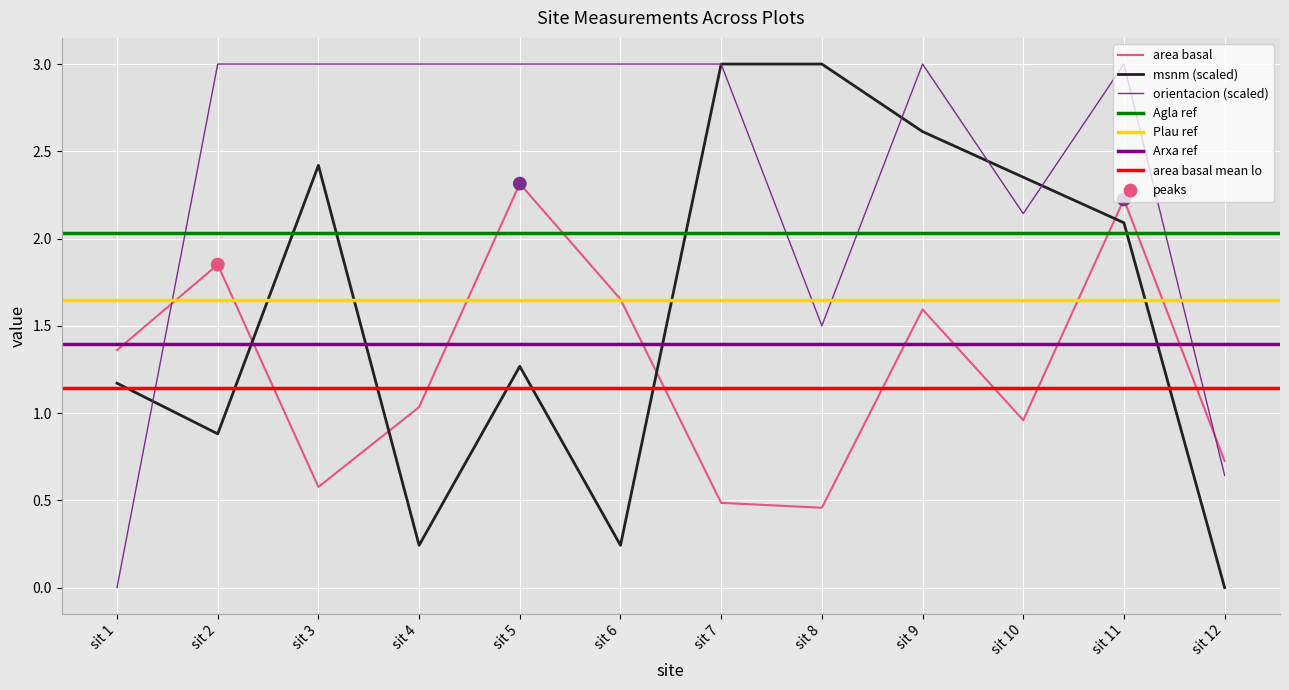

Which series has the largest total across all categories?

orientacion